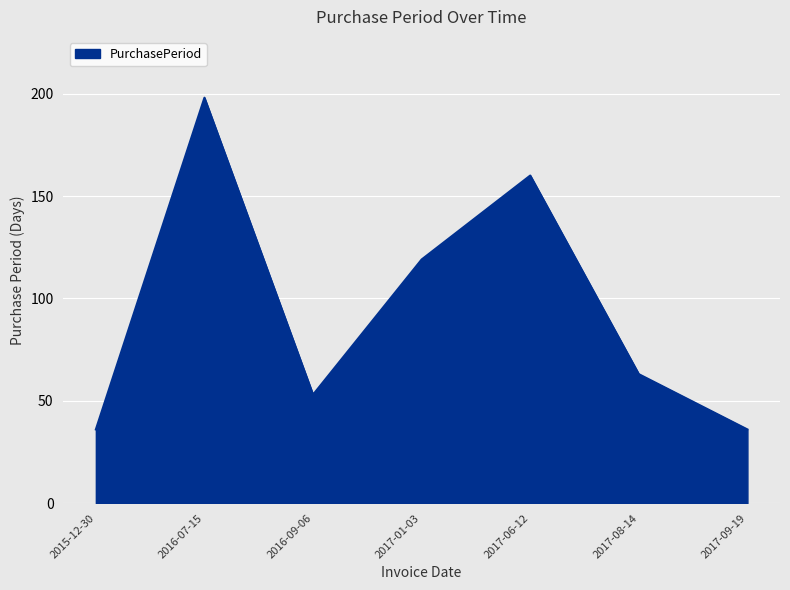

What is the minimum value shown in the chart?

36